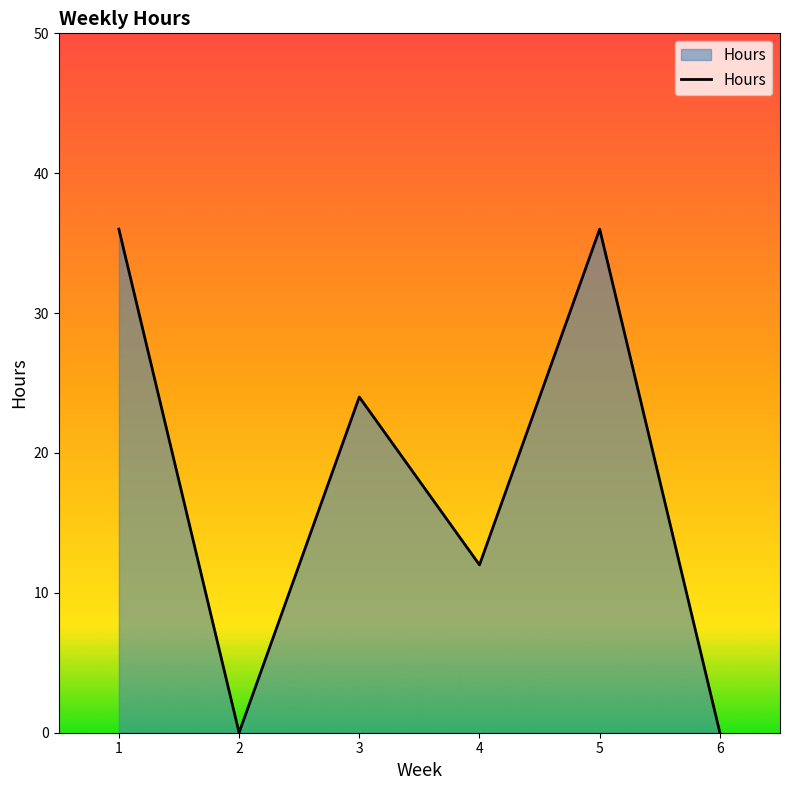

At which category does the data reach its first local valley?

2